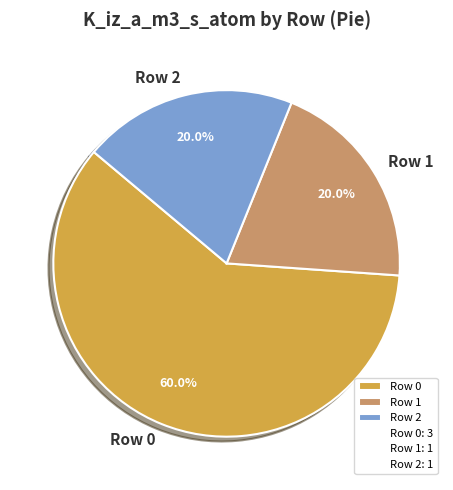

What is the total percentage of Row 1 and Row 2?

40.0%